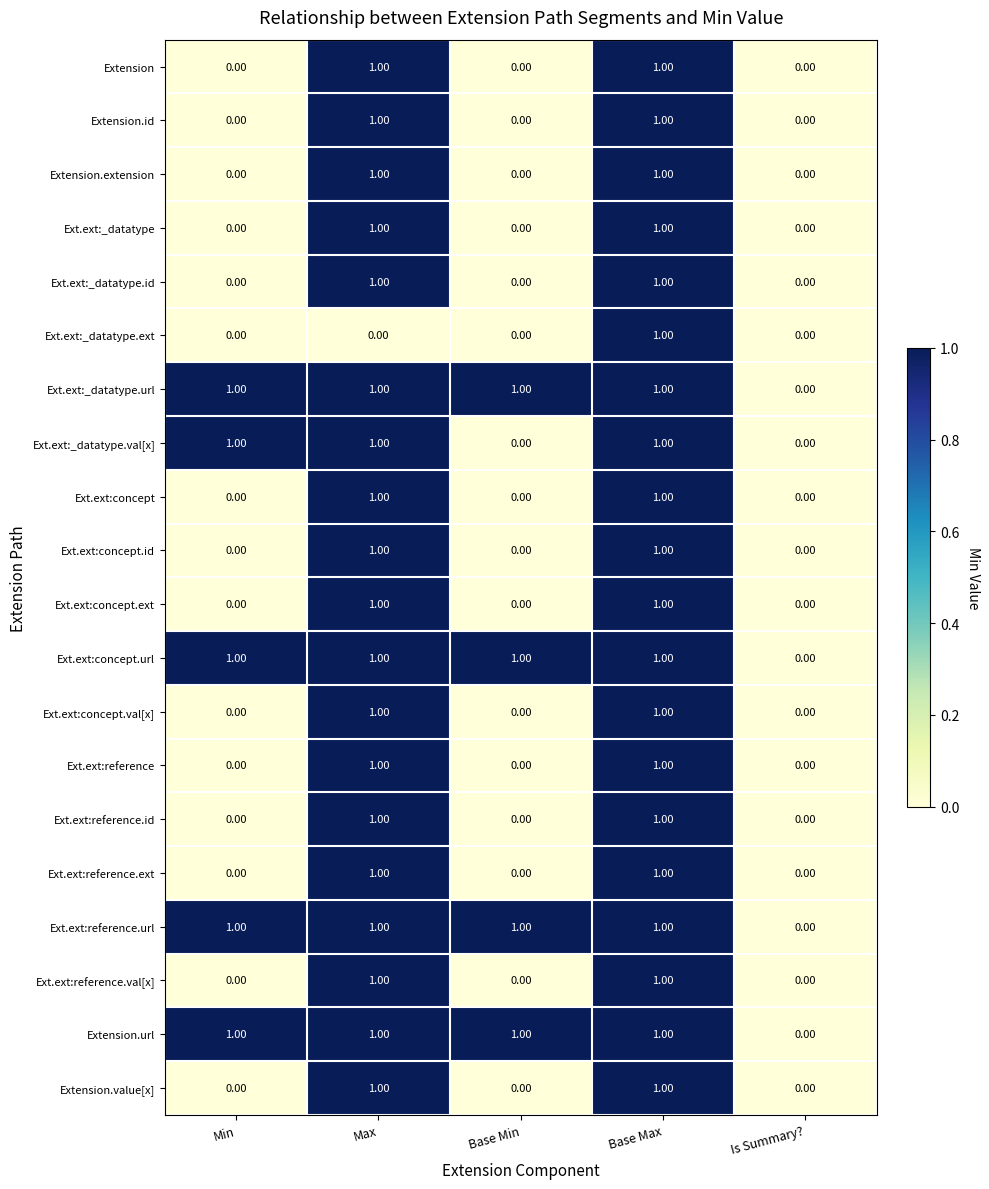

Is the value of Ext.ext:reference.id at Is Summary? greater than the value of Ext.ext:concept.url at Base Max?

No